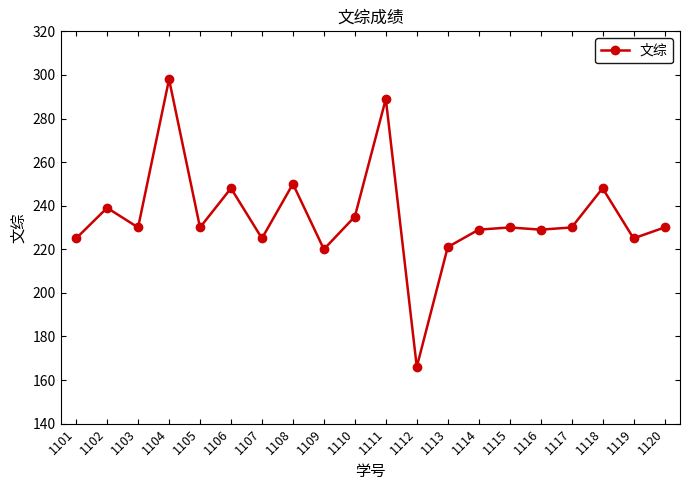

Reading left to right, what are all the values shown in this chart?

225	239	230	298	230	248	225	250	220	235	289	166	221	229	230	229	230	248	225	230